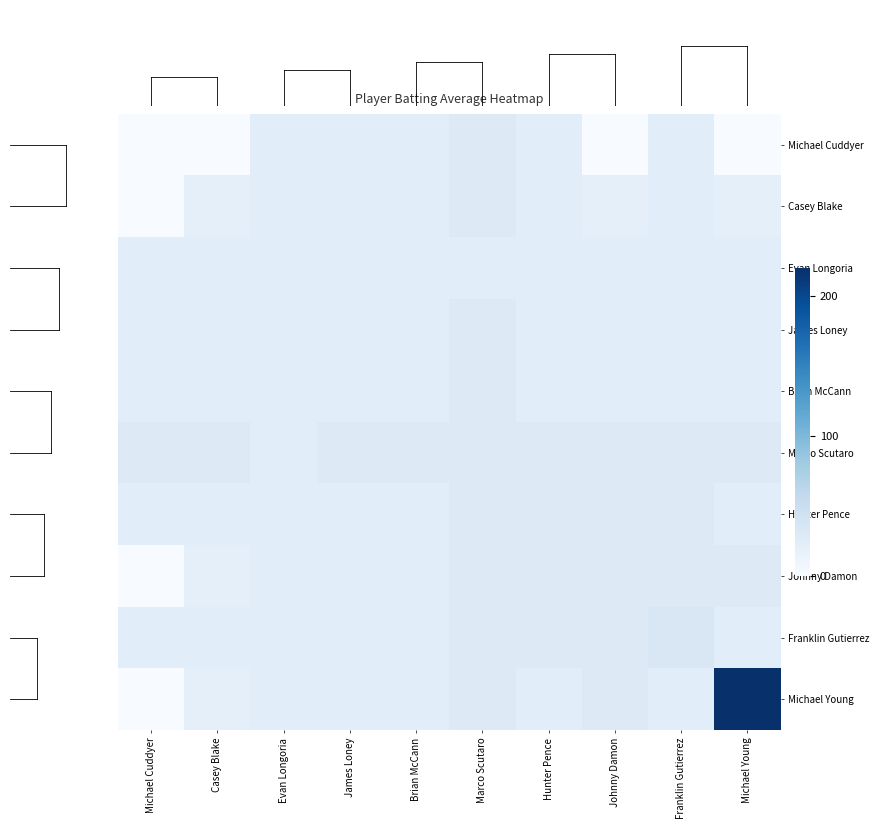

Which series has the largest total across all categories?

Michael Young